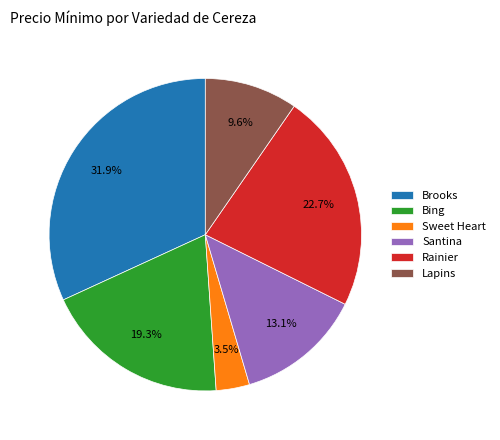

The Santina slice represents 1% of the pie. True or false?

False